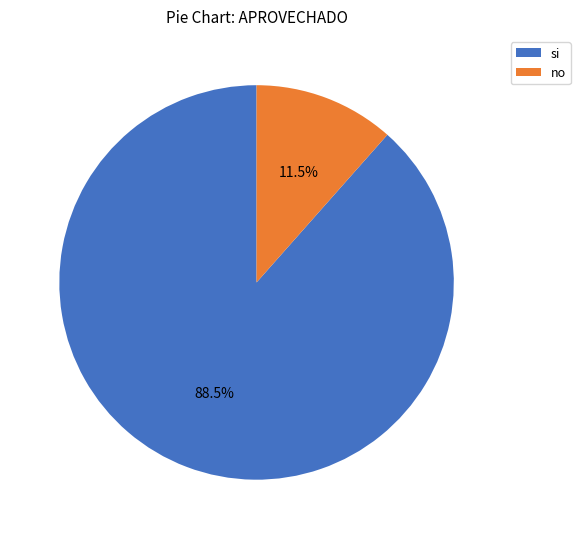

Does no represent more than half of the total?

No